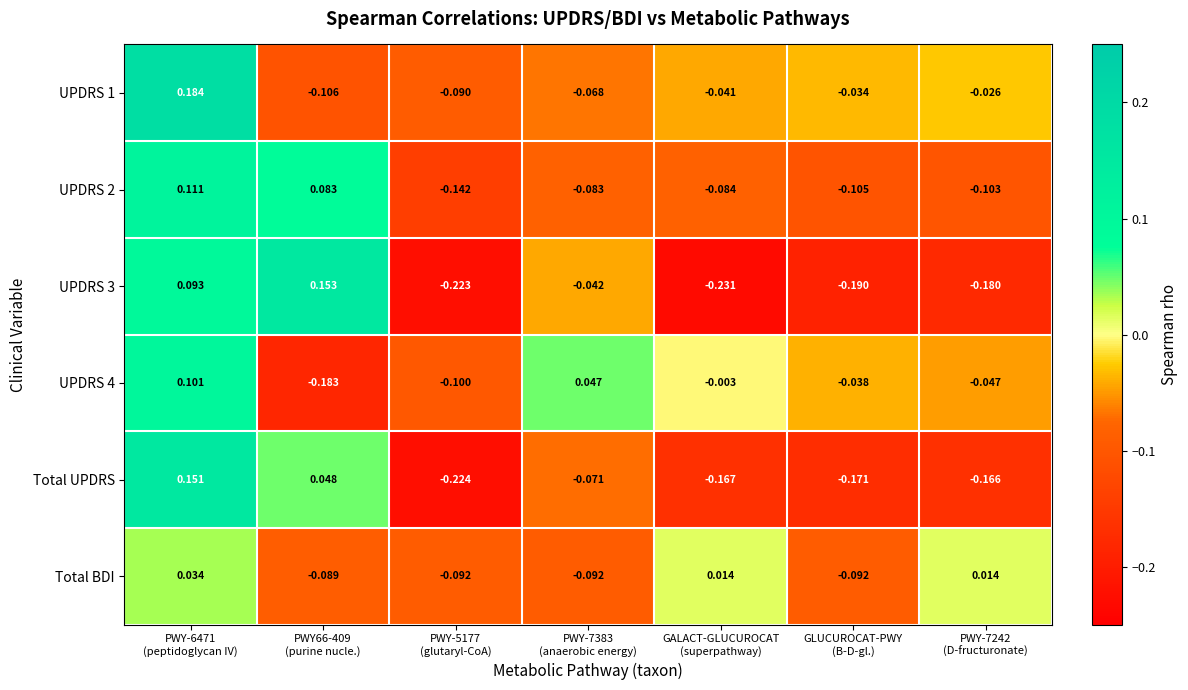

Which series has the largest total across all categories?

UPDRS 1